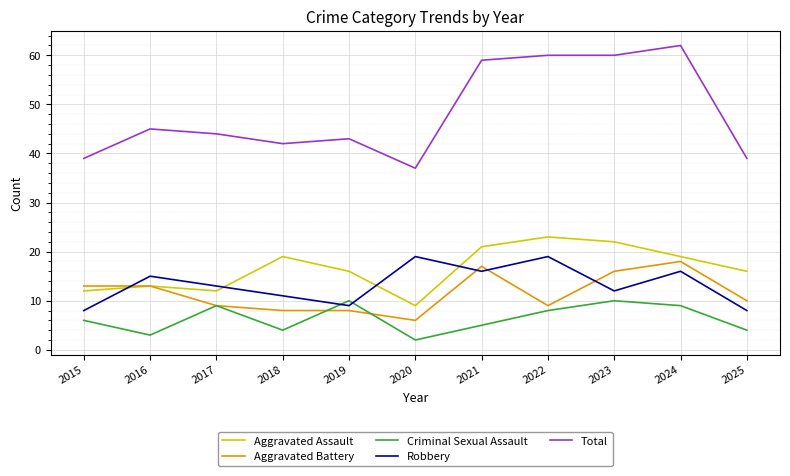

Does the chart have visible grid lines?

Yes